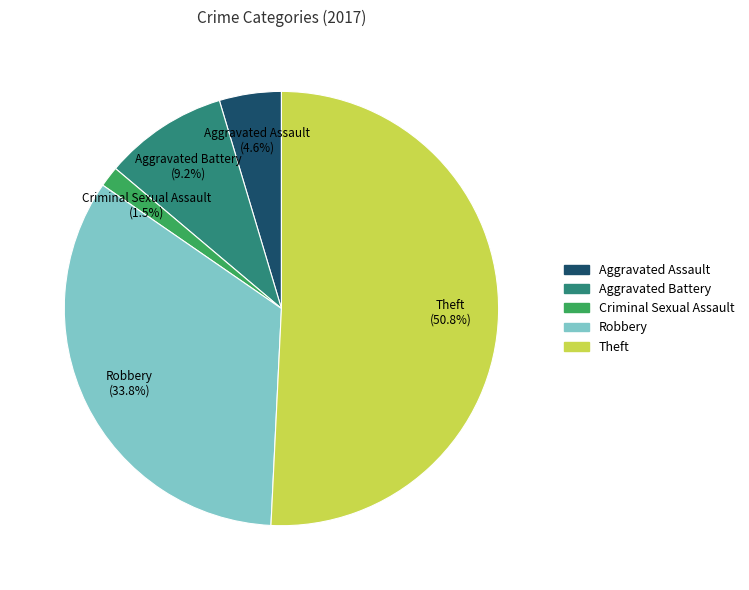

To the nearest percent, what is the combined percentage of Robbery and Theft?

85%